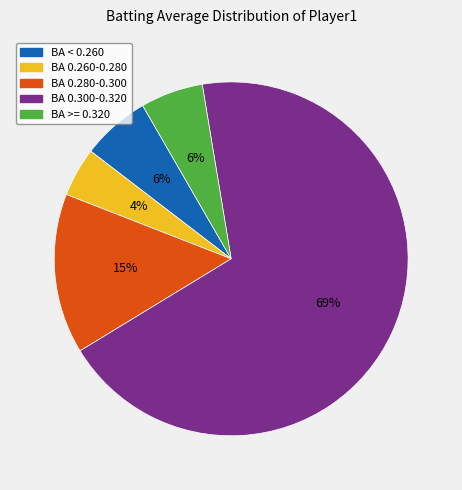

To the nearest percent, what is the average slice percentage?

20%